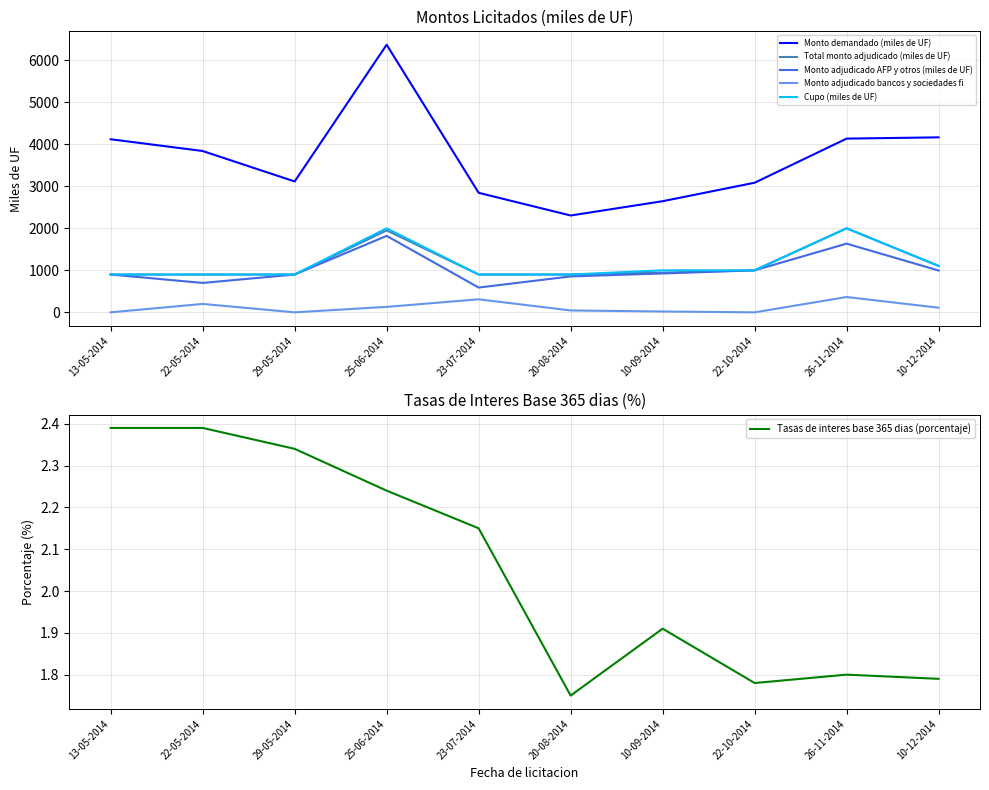

Which series has the widest spread of values?

Monto demandado (miles de UF)